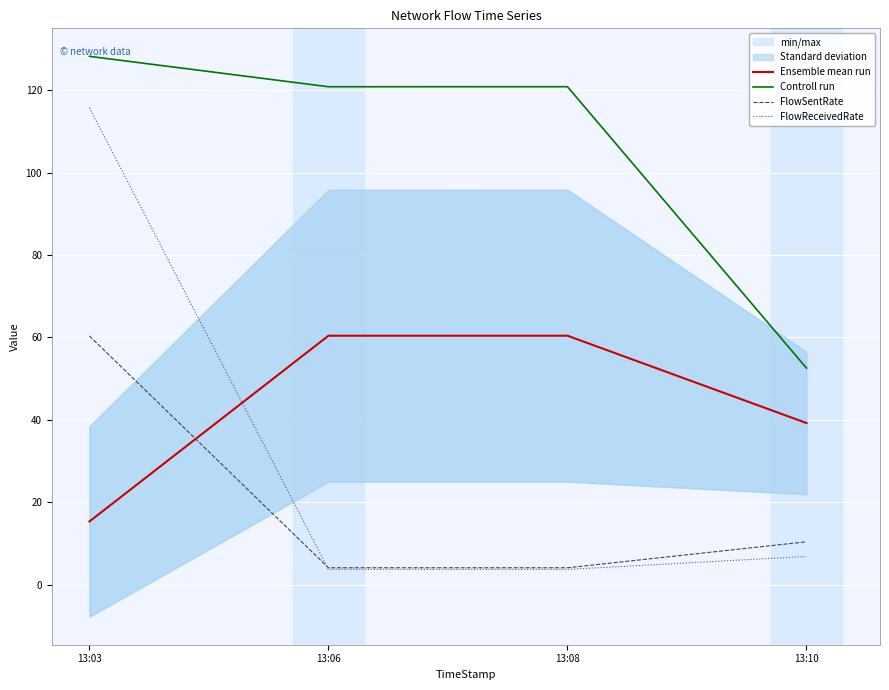

At which label is FlowReceivedRate closest to 59?

13:10